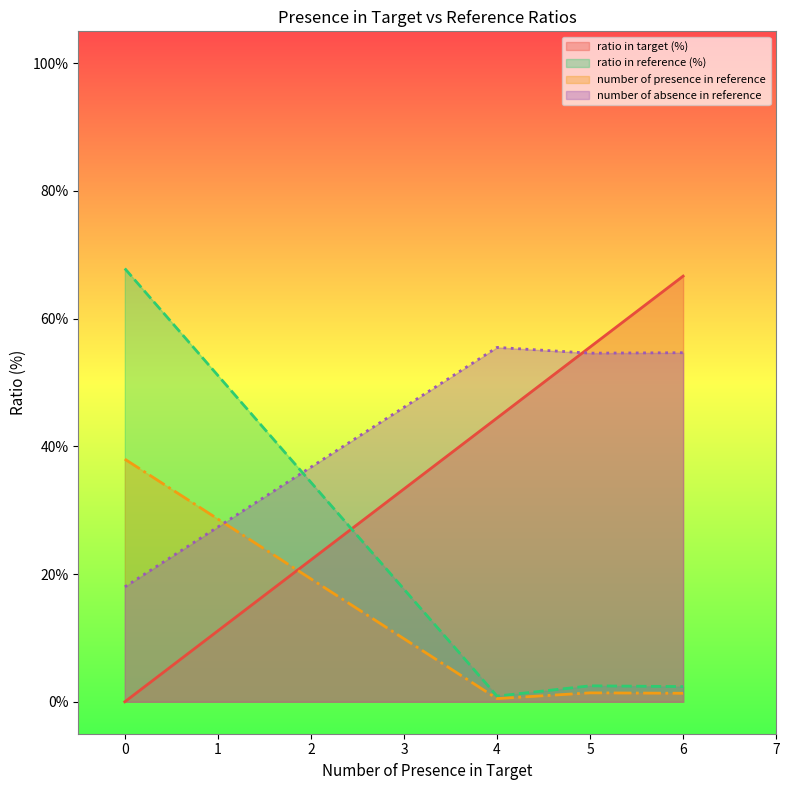

How many intersections are there between ratio in reference (%) and ratio in target (%)?

1